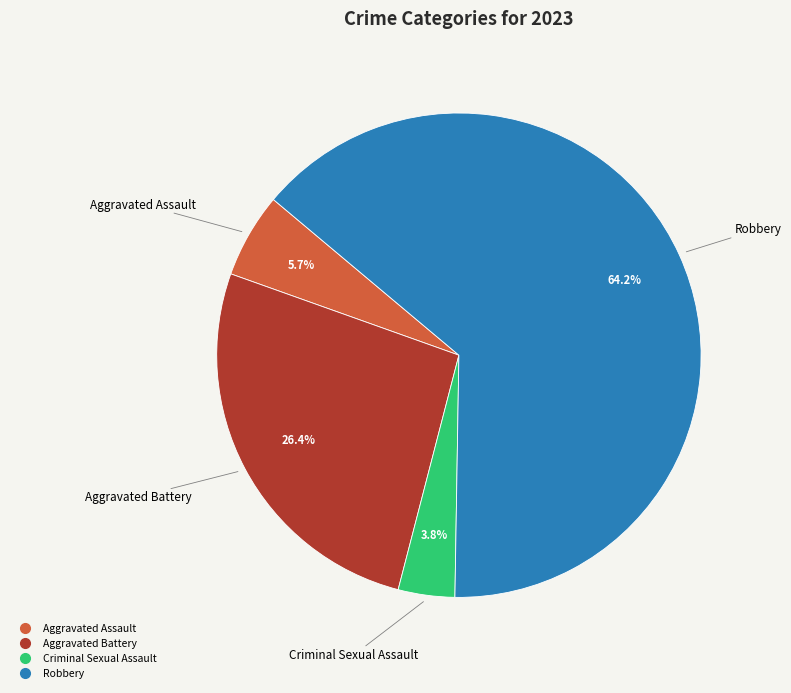

To the nearest percent, what portion does Criminal Sexual Assault represent?

4%